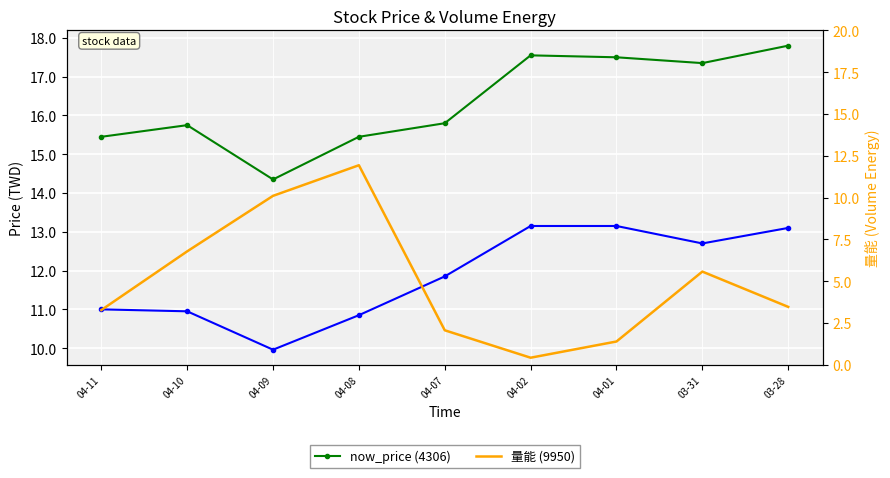

How many now_price (4306) values are between 15 and 17?

4